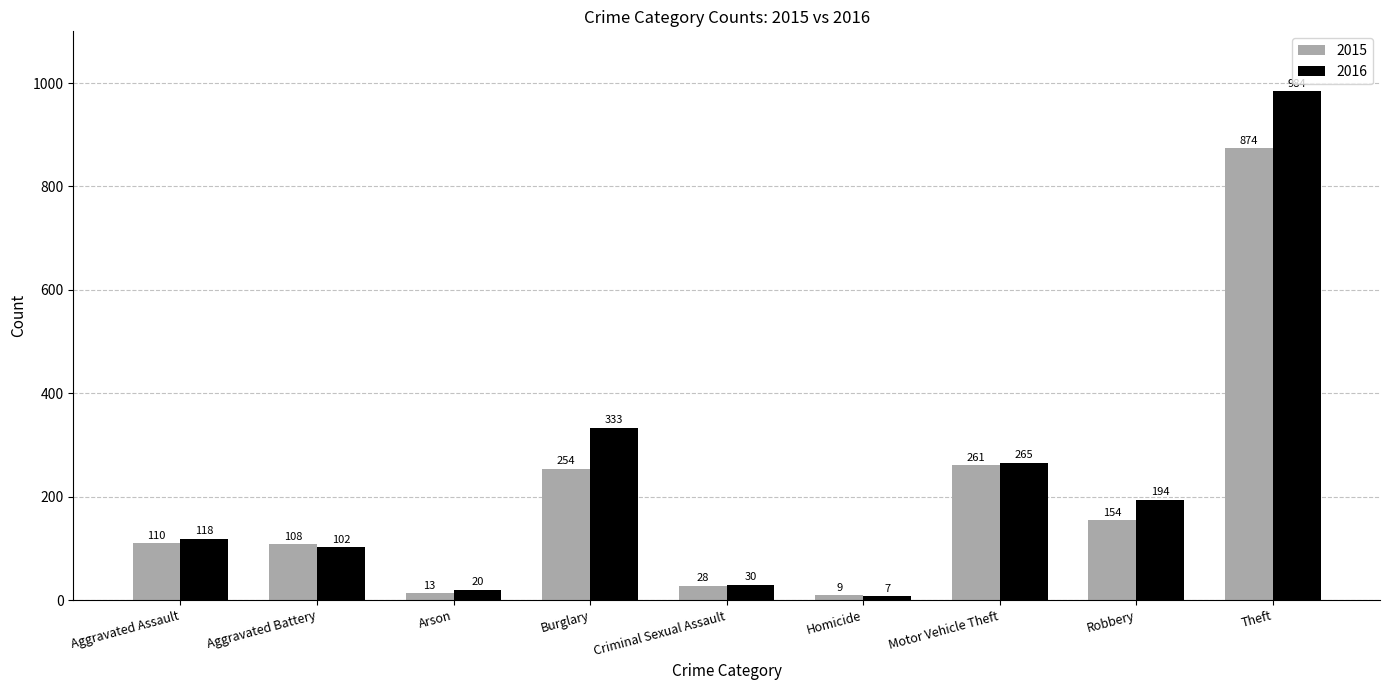

What is the total value across all series at Homicide?

16